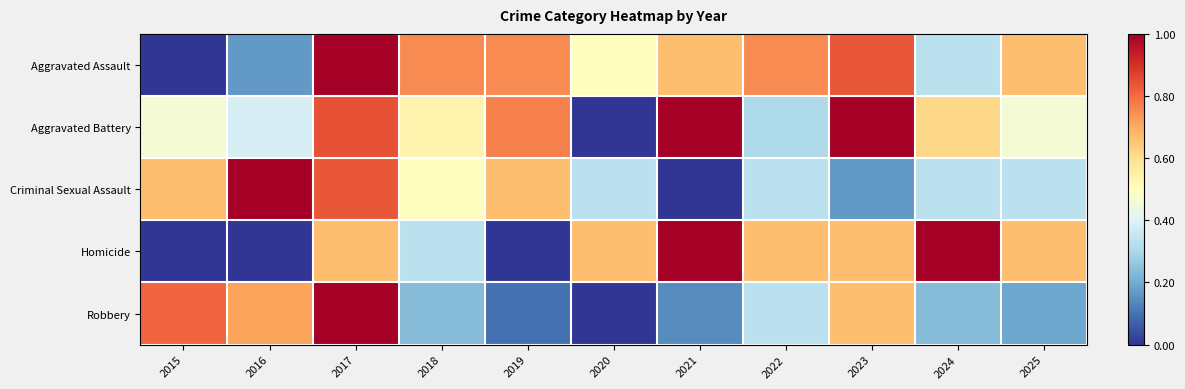

At how many categories does at least one series exceed 0?

11